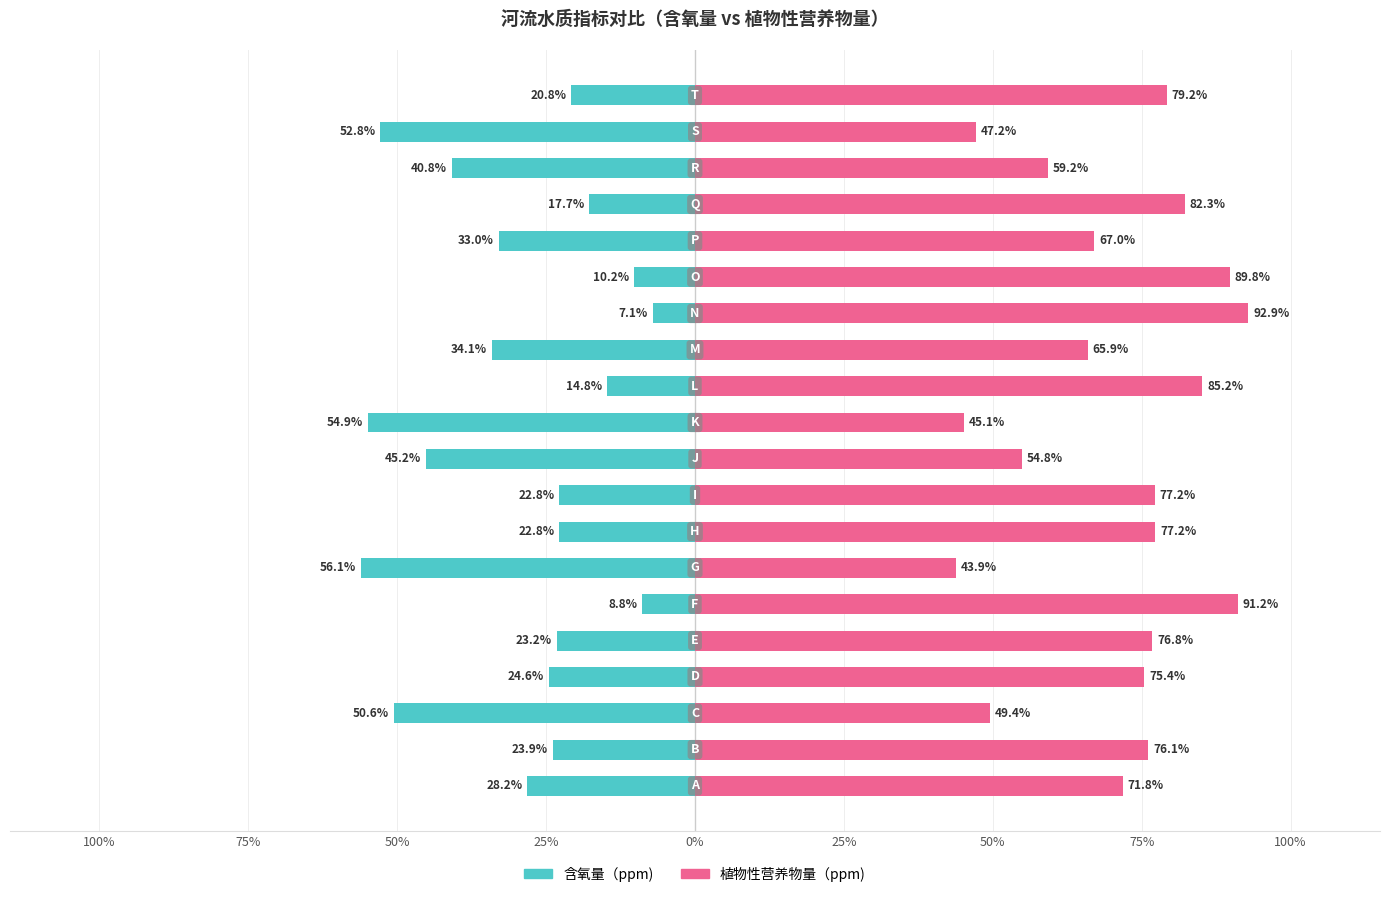

Rank the series at 25% from highest to lowest value.

植物性营养物量（ppm), 含氧量（ppm)